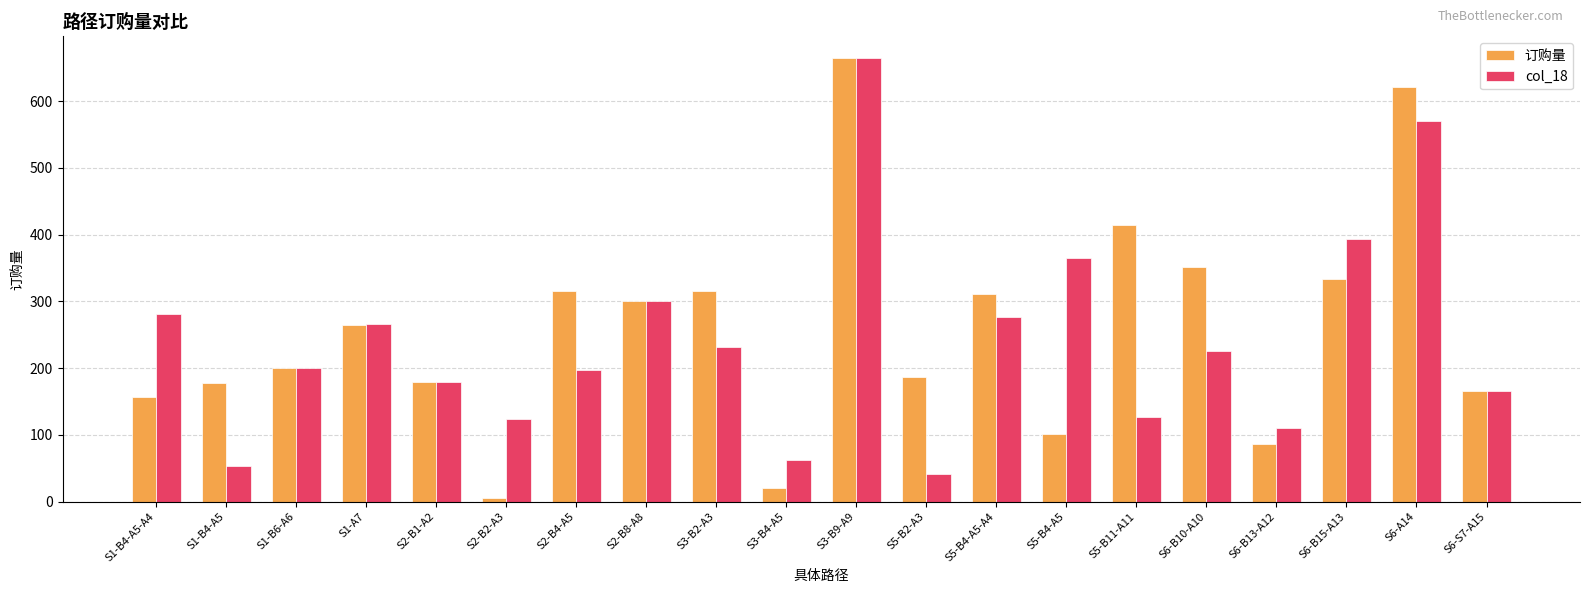

The value of col_18 at S5-B4-A5-A4 is 277. True or false?

True